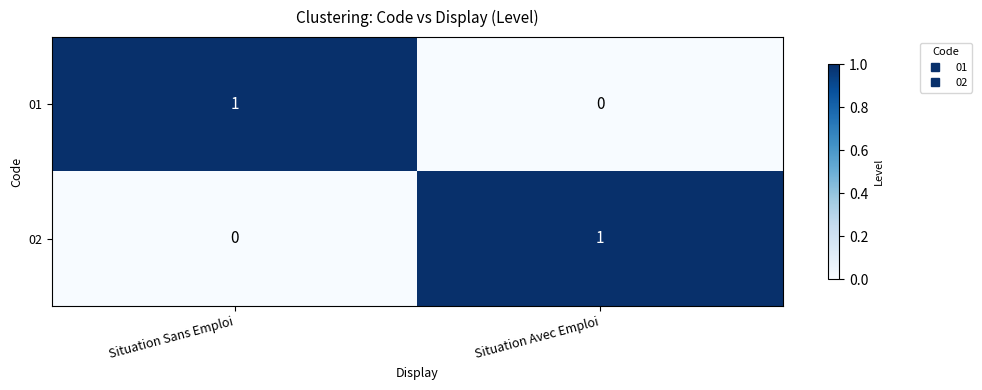

At which label does 01 reach its peak?

Situation Sans Emploi